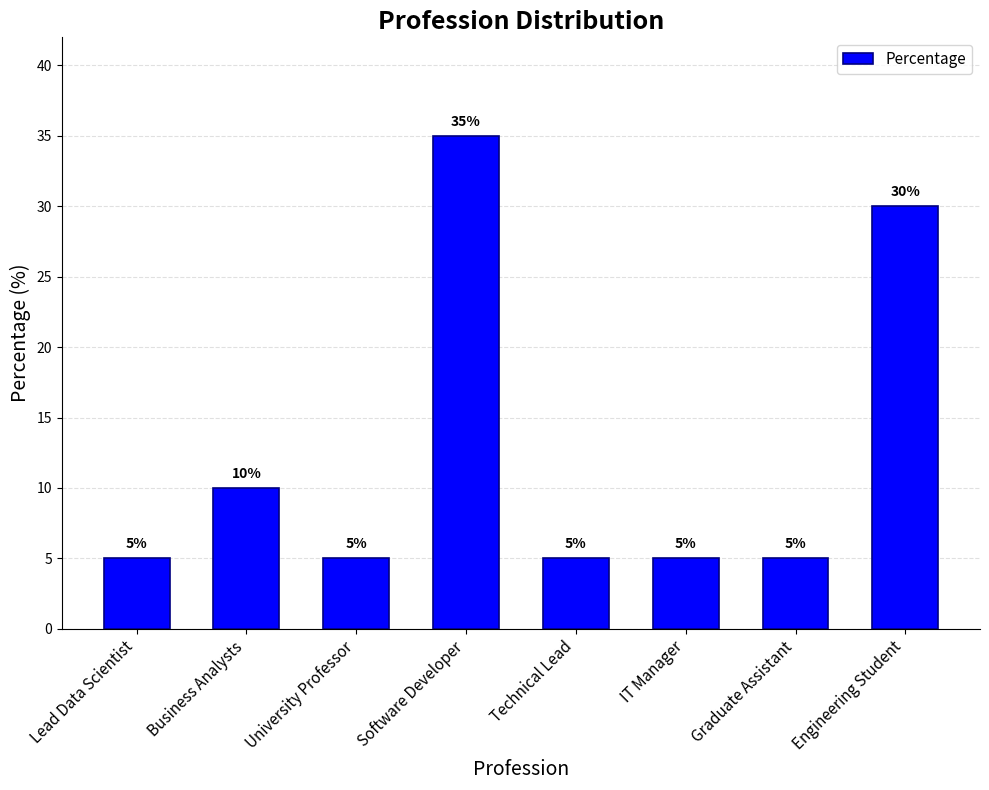

What is the minimum value shown in the chart?

5